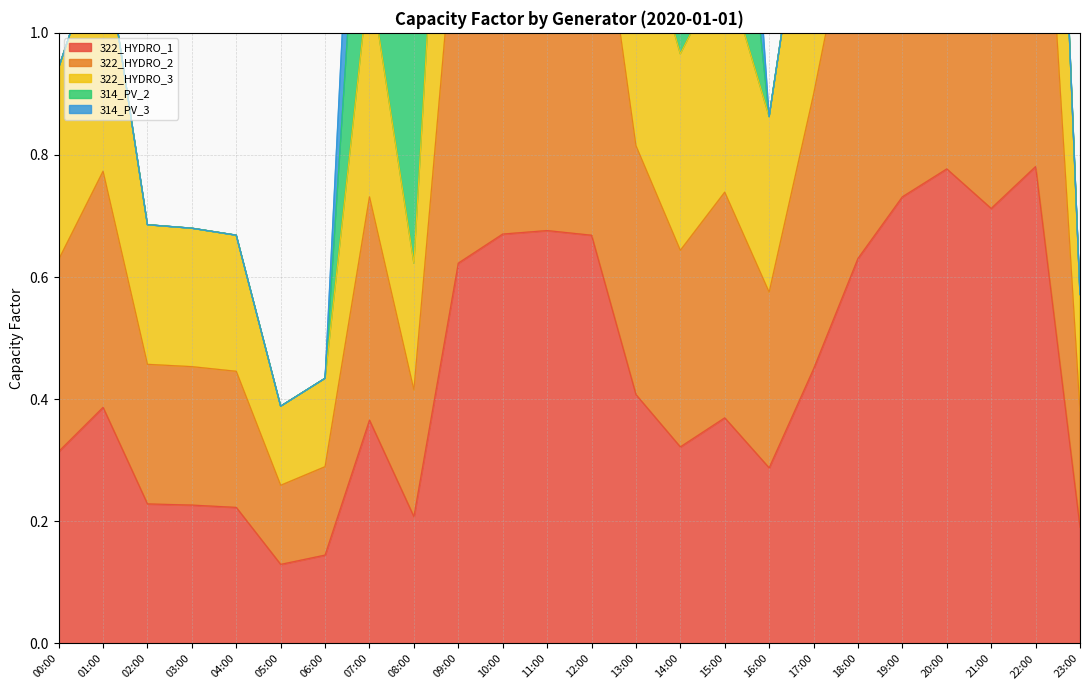

What is the label of the 20th point from the left?

19:00